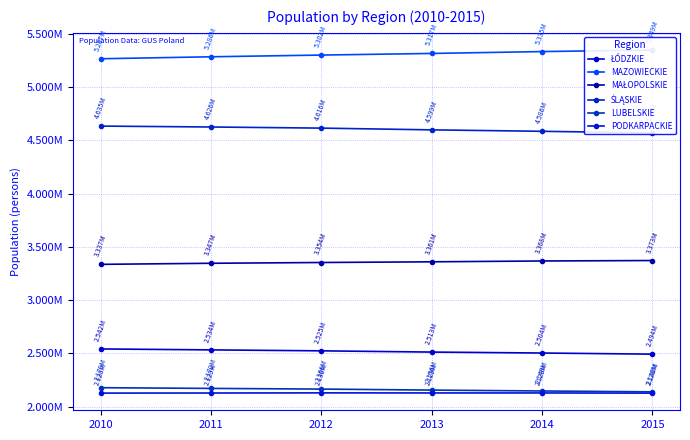

Which series has the widest spread of values?

MAZOWIECKIE